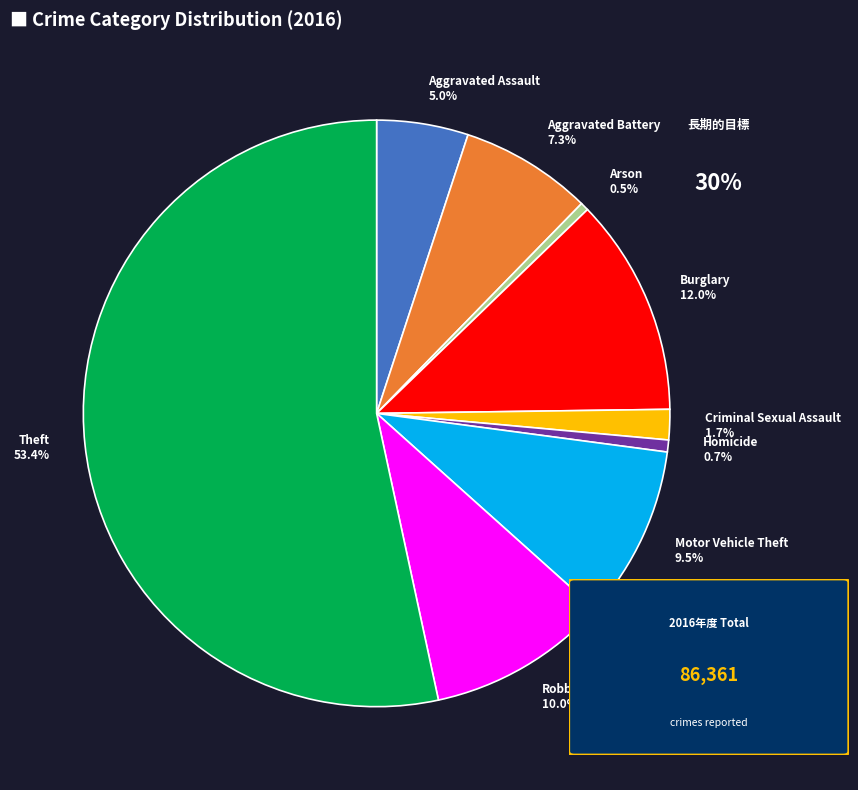

To the nearest percent, what is the combined percentage of Robbery and Arson?

10%